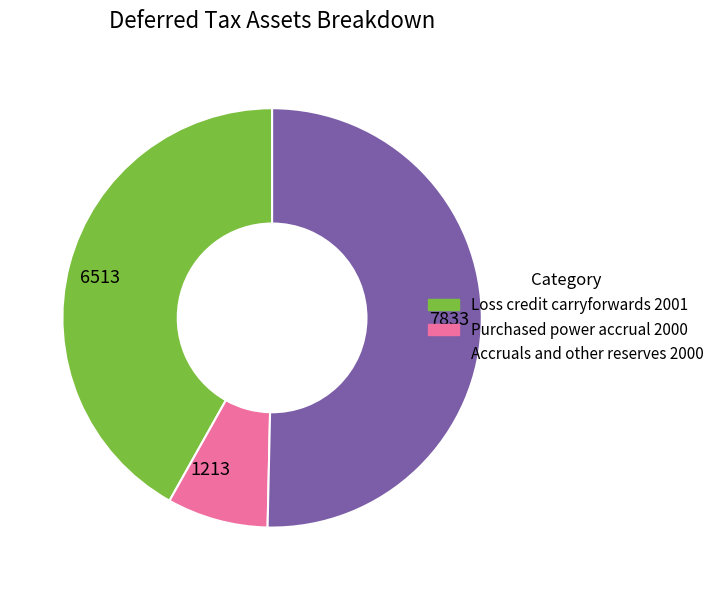

Which category has the smallest portion of the pie?

1213